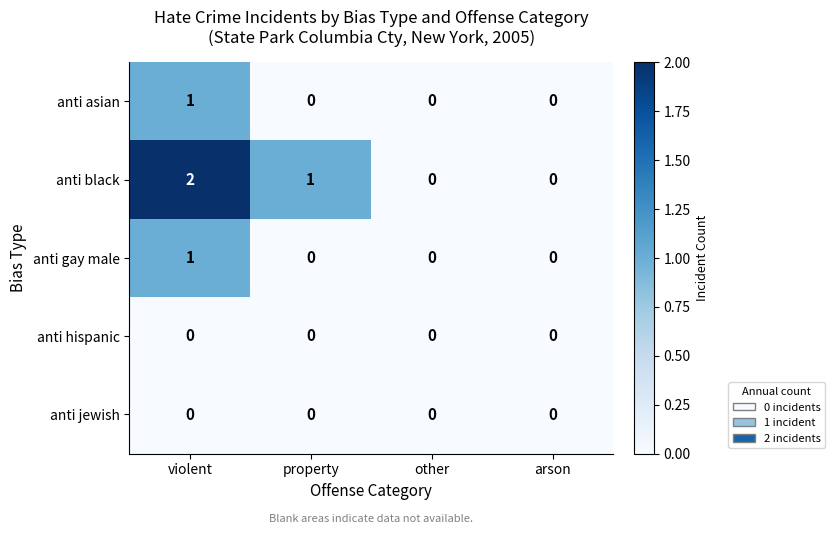

Is it true that anti jewish equals 0 at violent?

True